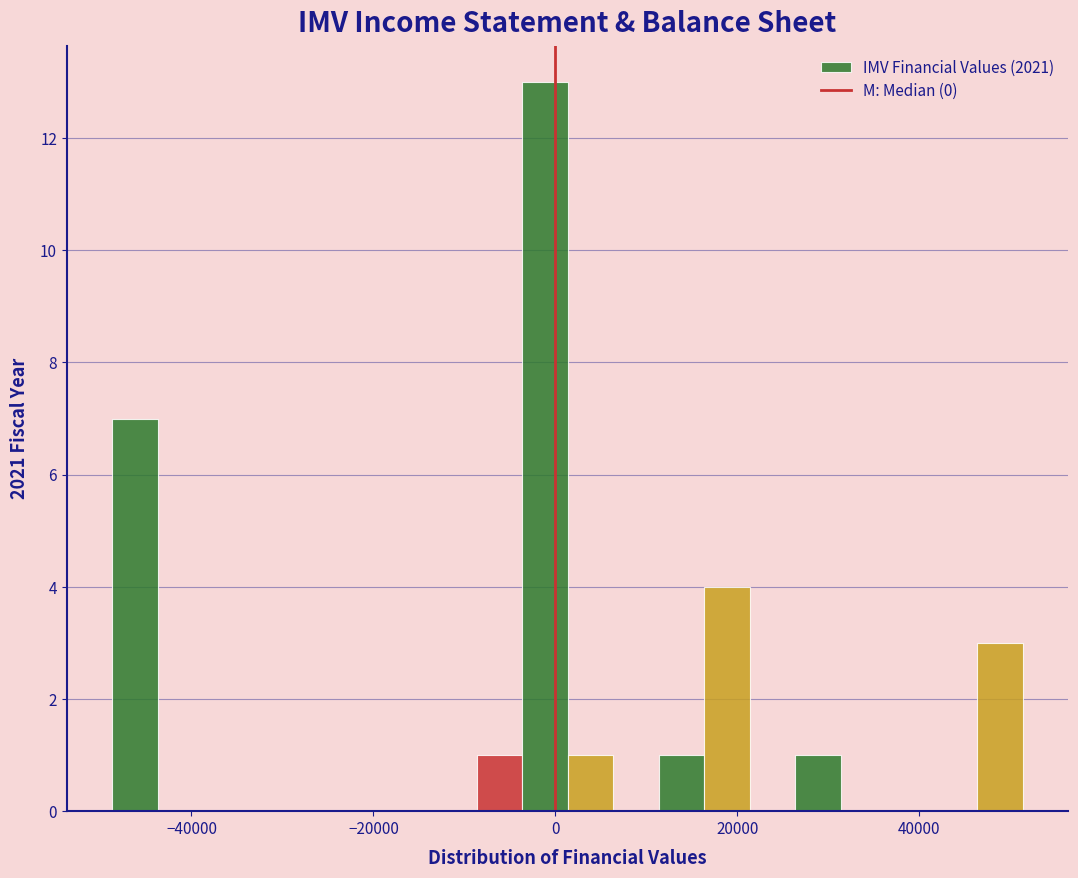

Read against the x-axis, roughly where is the centre of the tallest bar?

-2000